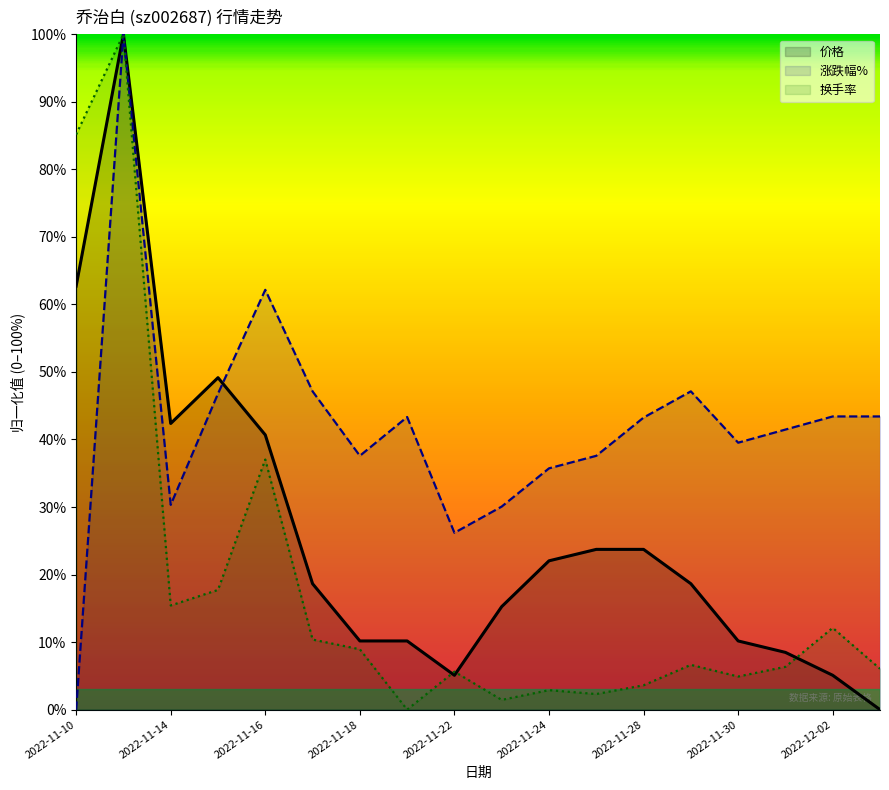

What is the sum of all 价格 values?

466.1